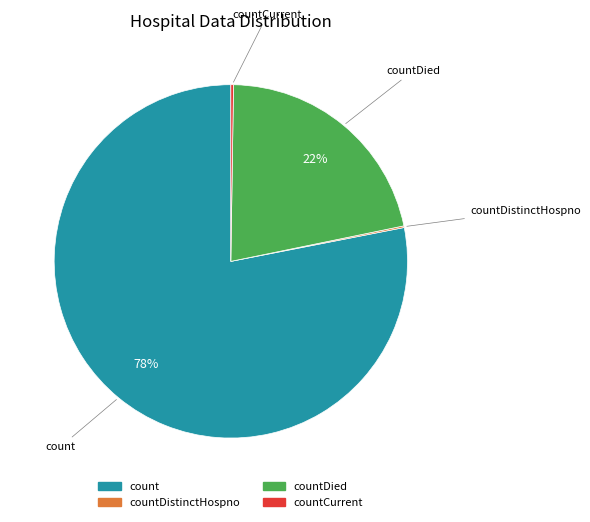

To the nearest percent, what is the average slice percentage?

25%